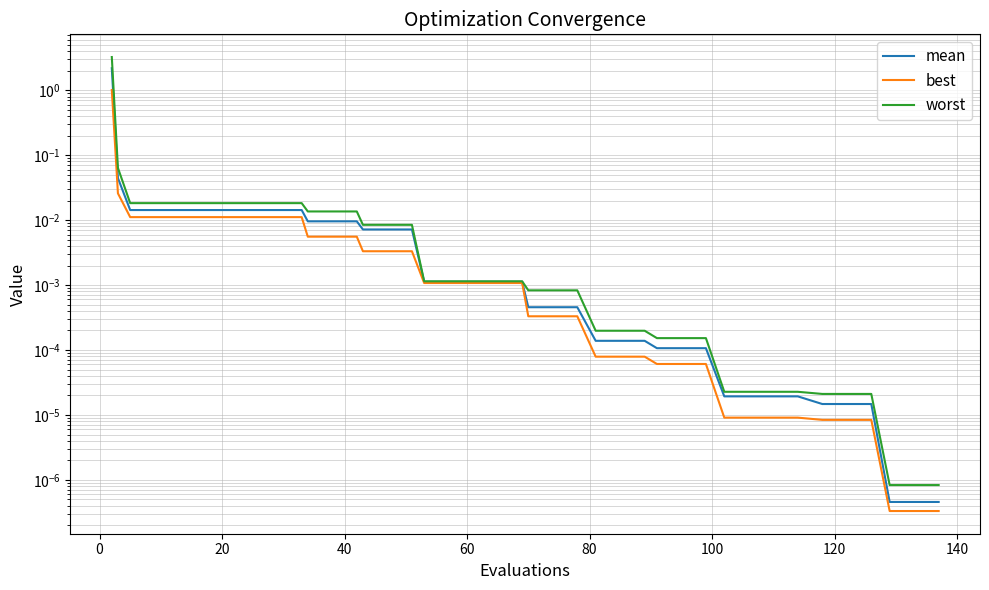

At how many categories does at least one series exceed 1?

1